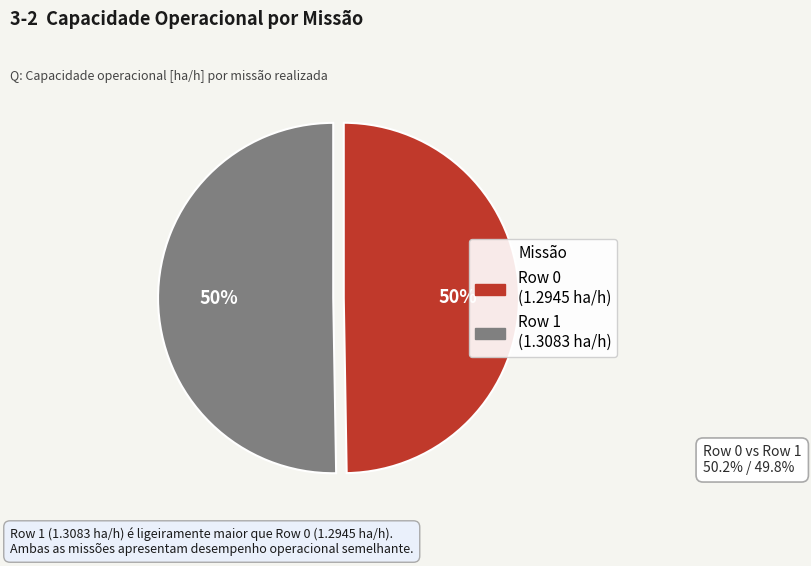

Do Row 0 and Row 1 together represent more than half of the pie?

Yes